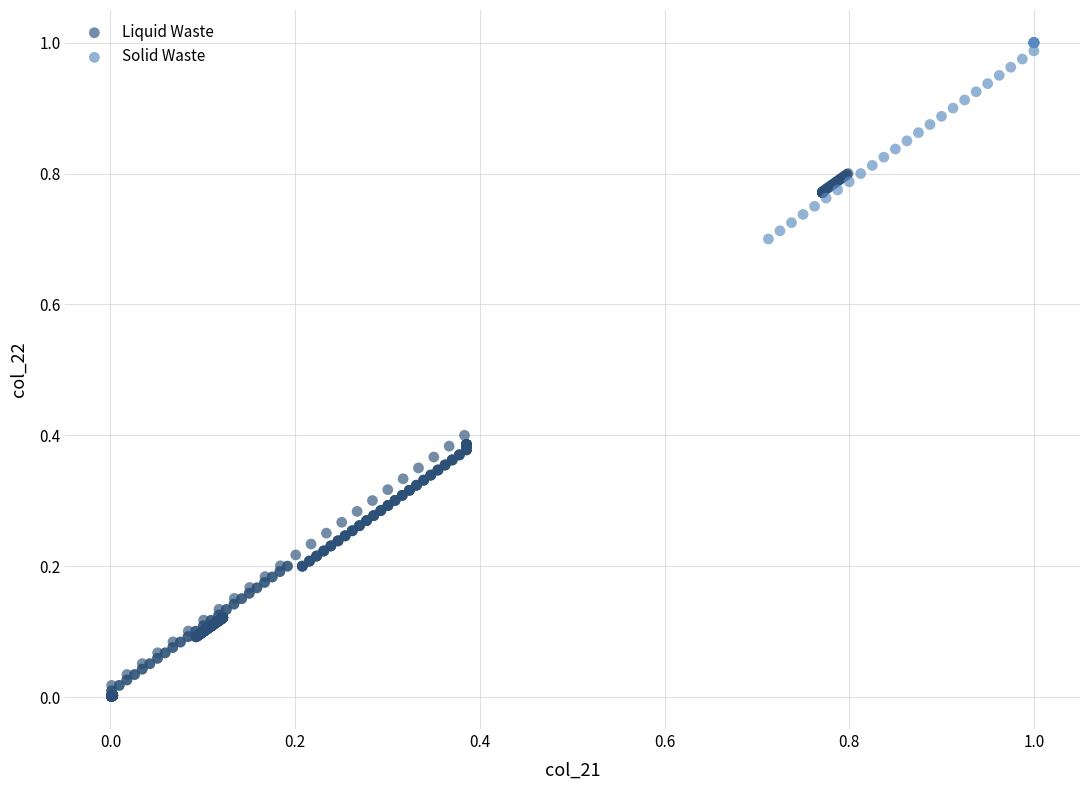

Which series has the widest spread of Y values?

Liquid Waste